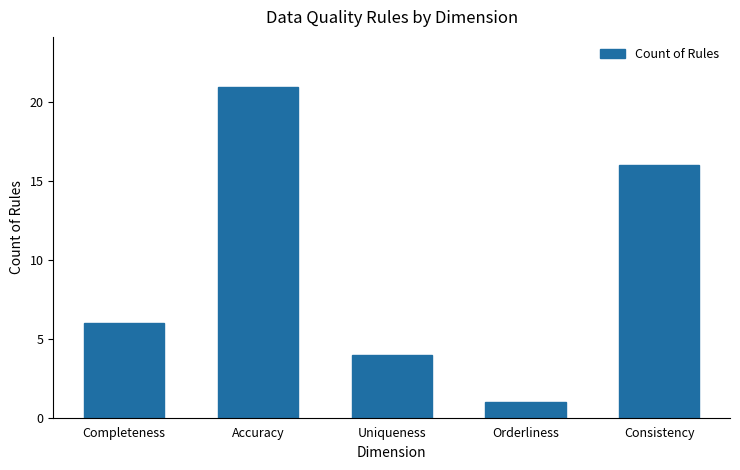

What is the sum of all values?

48